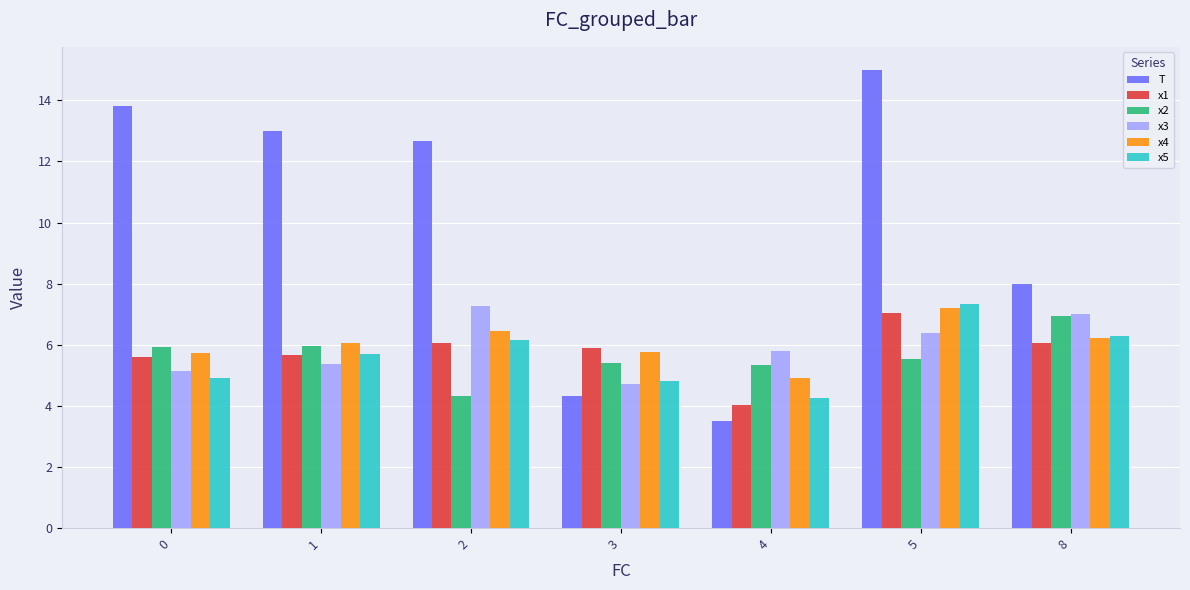

How many groups of bars are there?

7